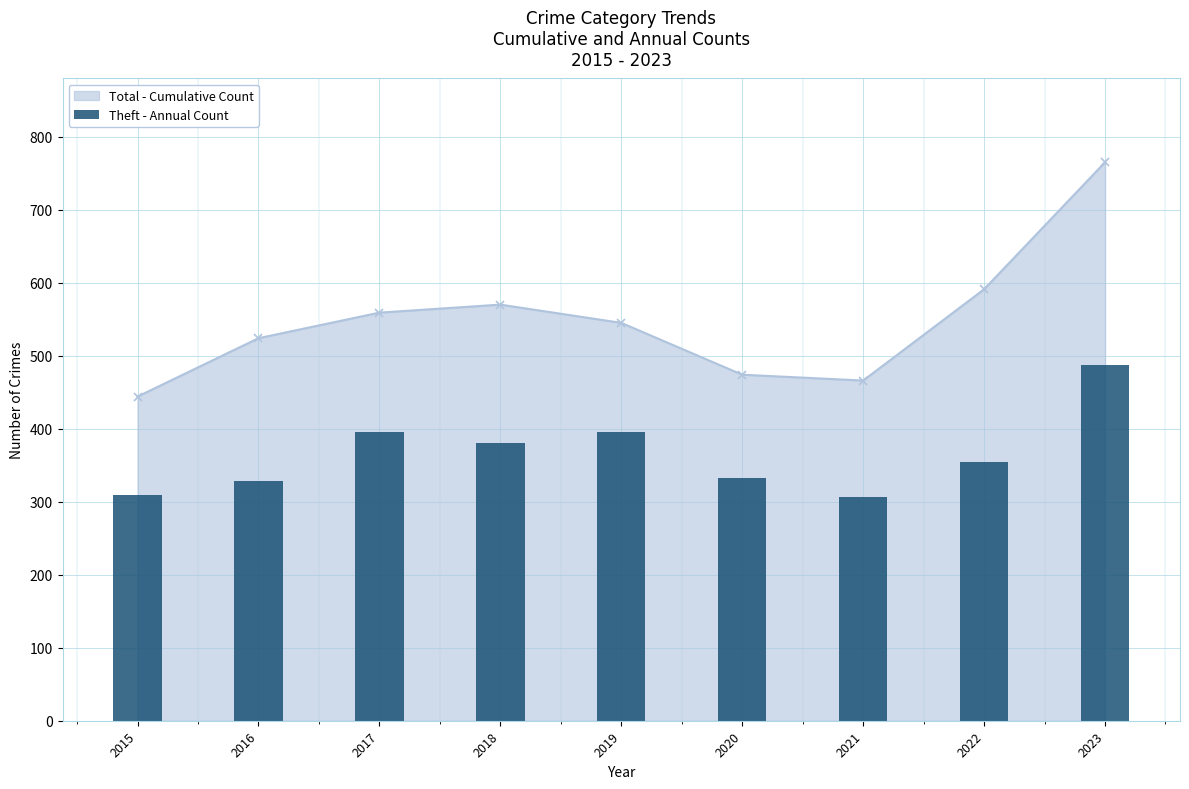

What is the average value?

366